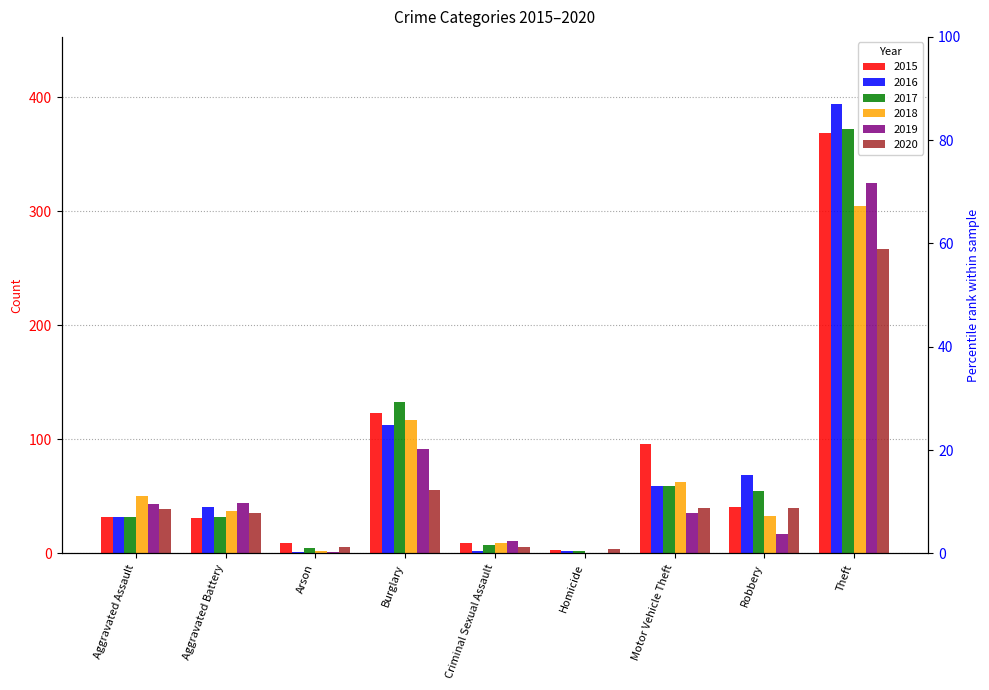

What is the difference between the second highest and minimum values in the 2018 series?

117